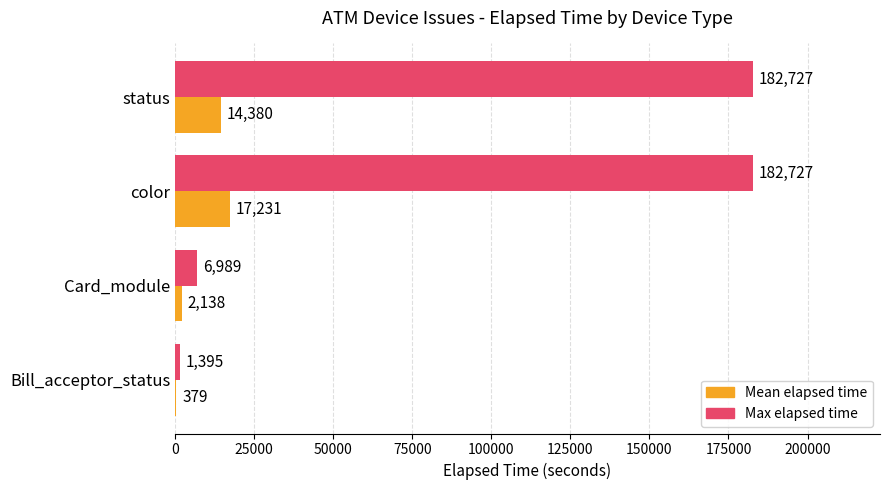

Which series has the largest total across all categories?

Max elapsed time